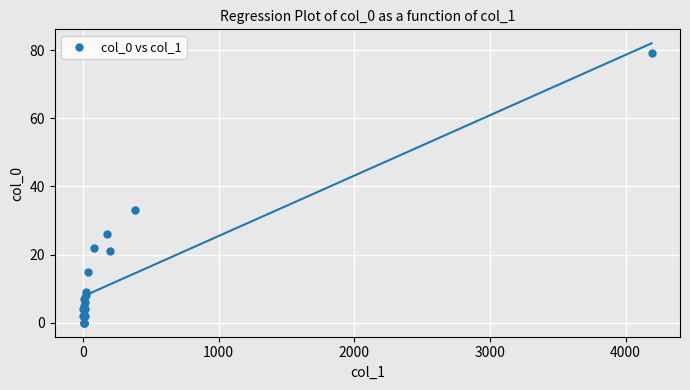

What Y value in the scatter plot is closest to 39?

33